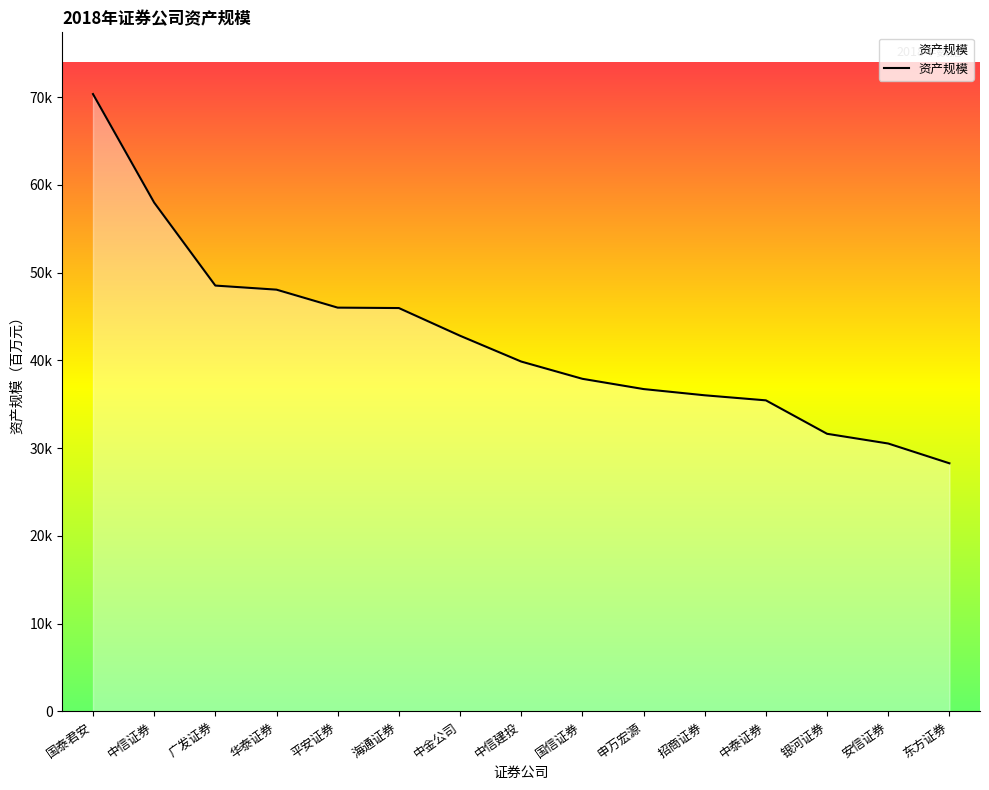

What is the sum of all values?

636153